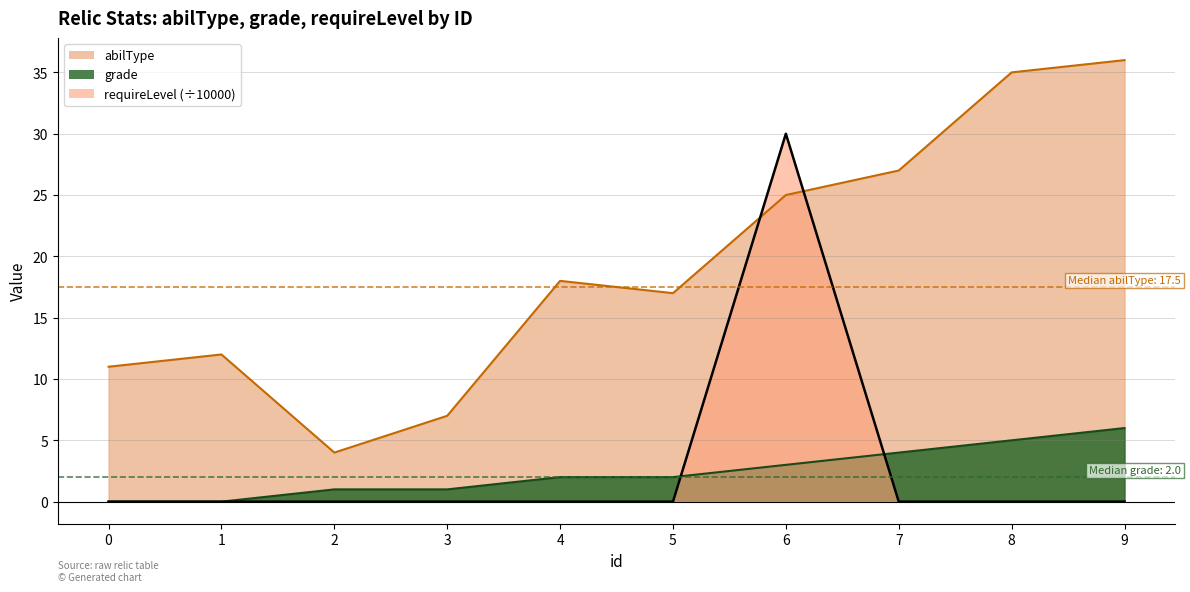

What is the difference between the abilType values at 6 and 4?

7